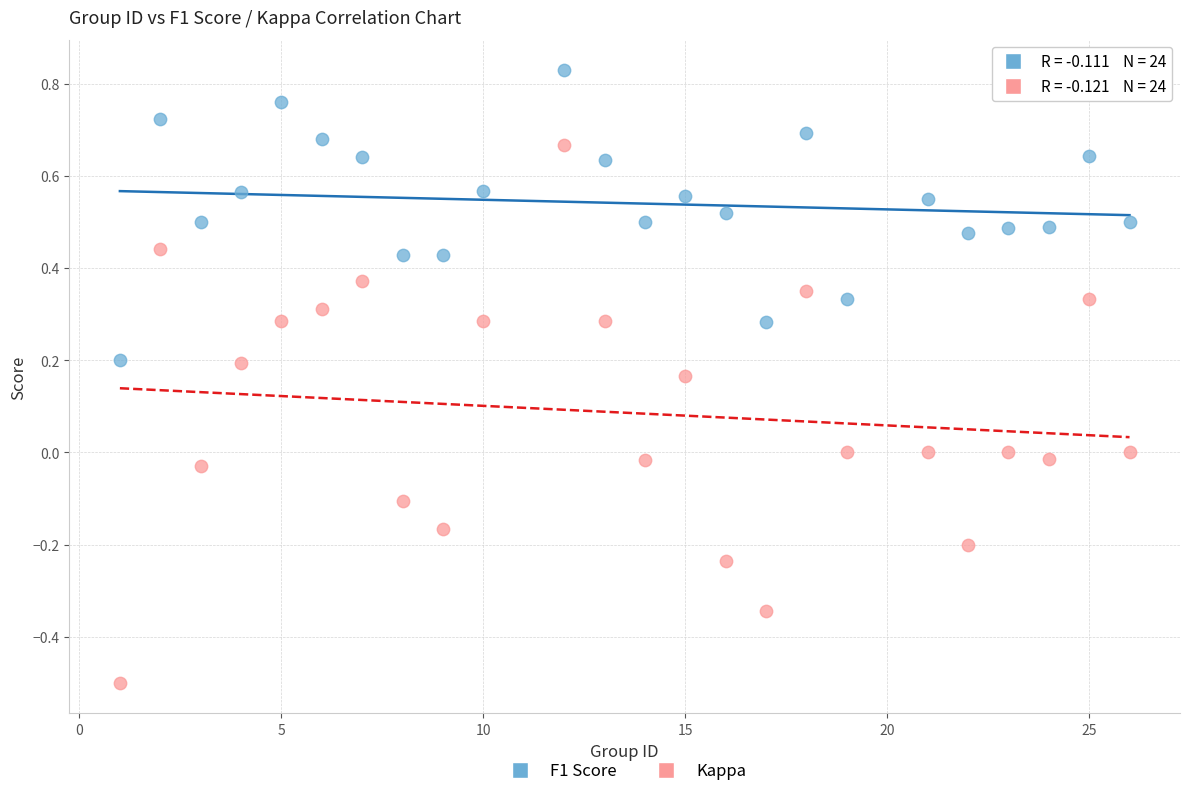

What are all the series names shown in the legend?

F1 Score, Kappa